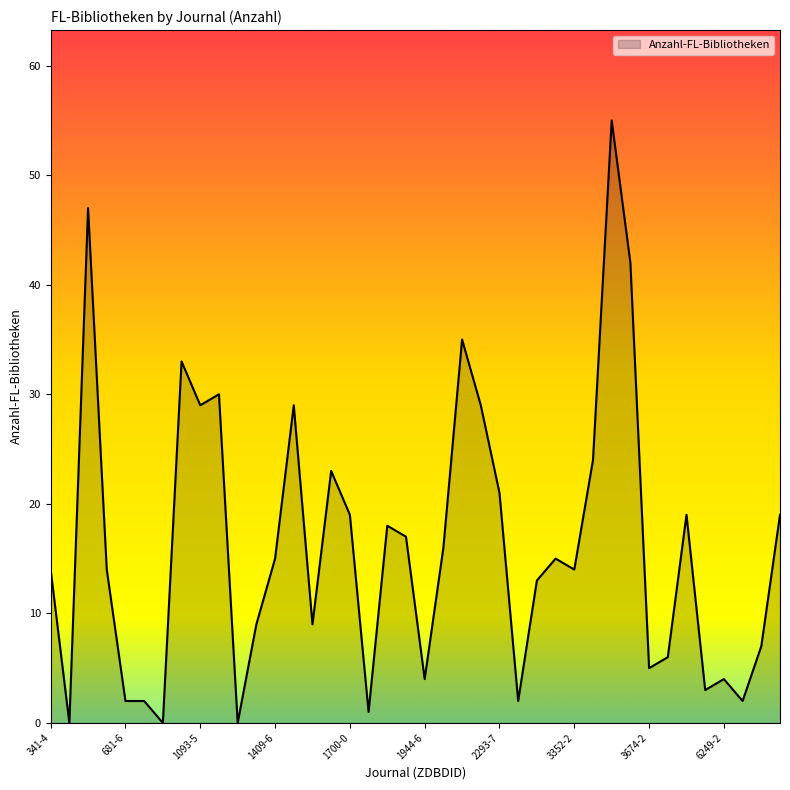

What is the maximum value shown in the chart?

55